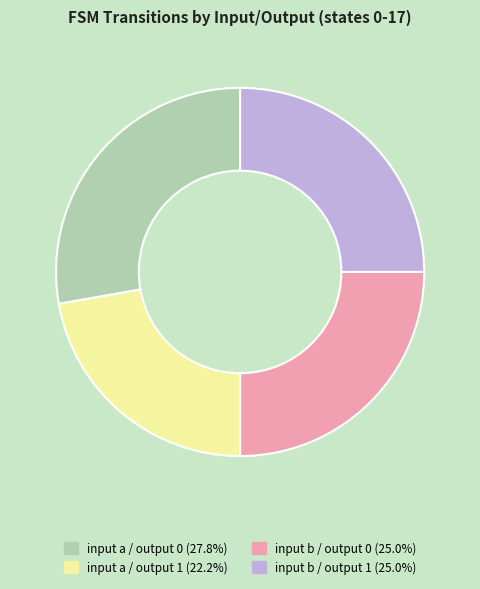

Is there a majority slice in this chart?

No